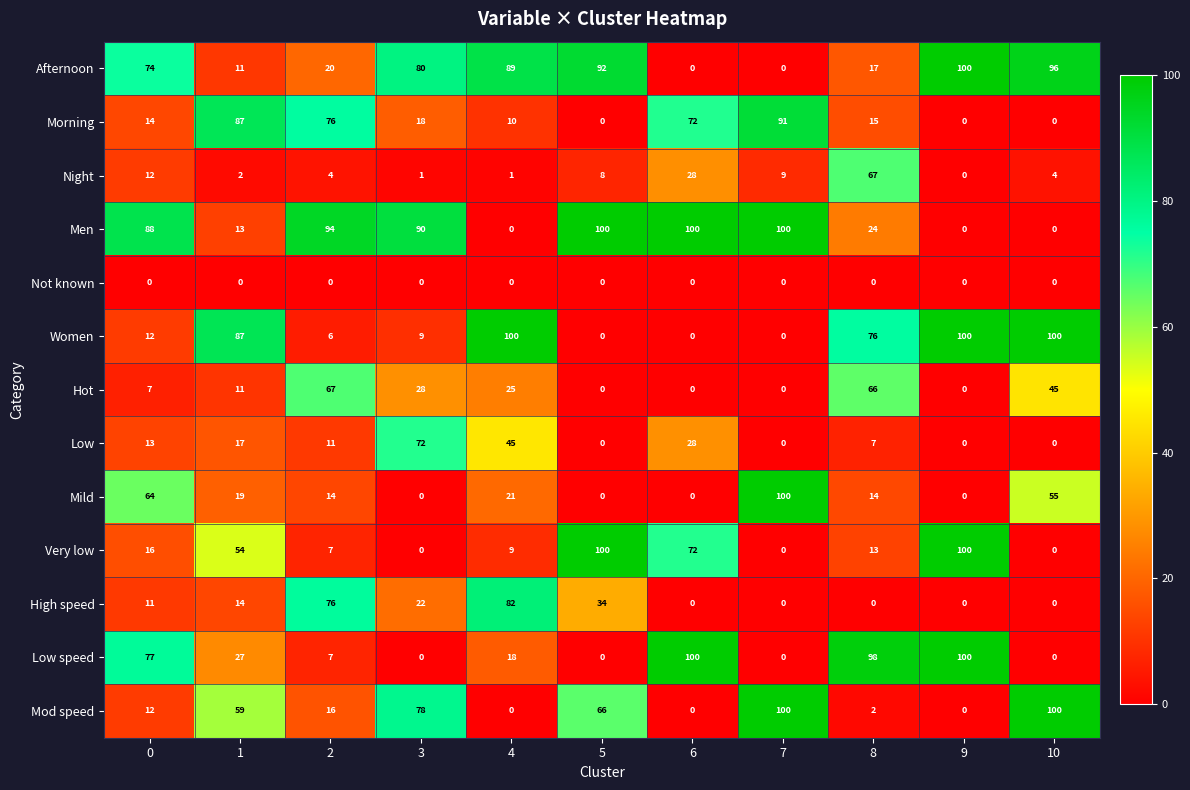

At how many categories does at least one series exceed 46?

11